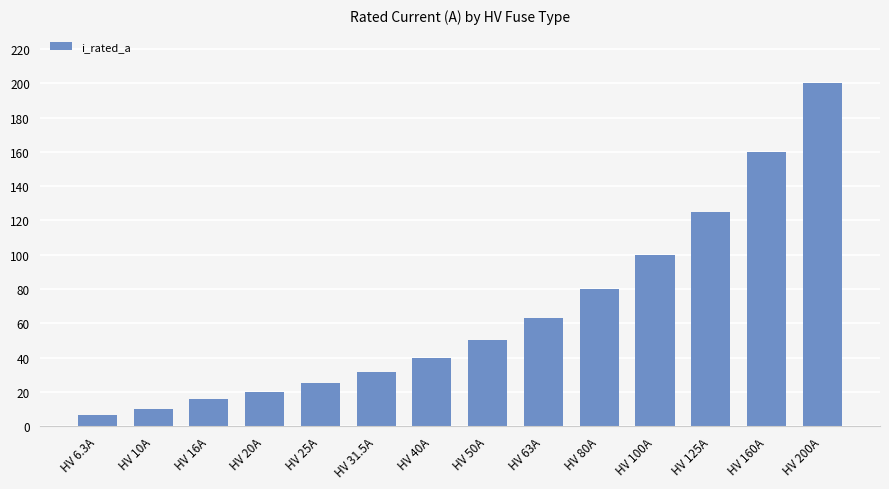

What is the label of the 9th bar from the left?

HV 63A